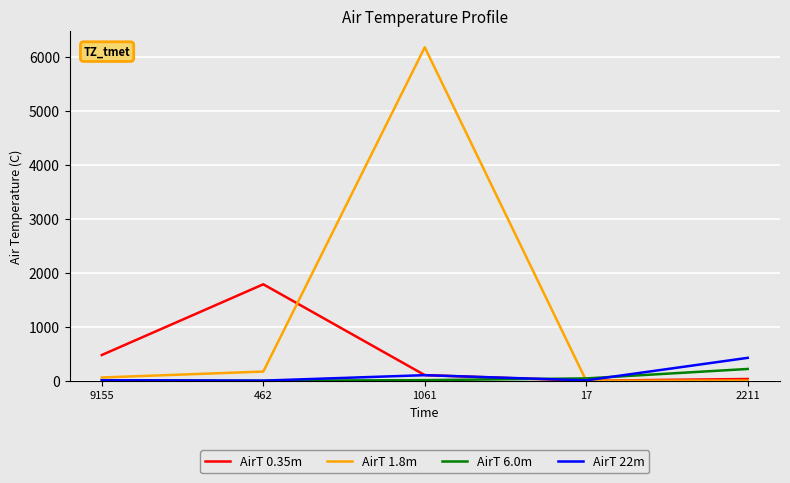

The AirT 0.35m series shows 104 at 1061. True or false?

True